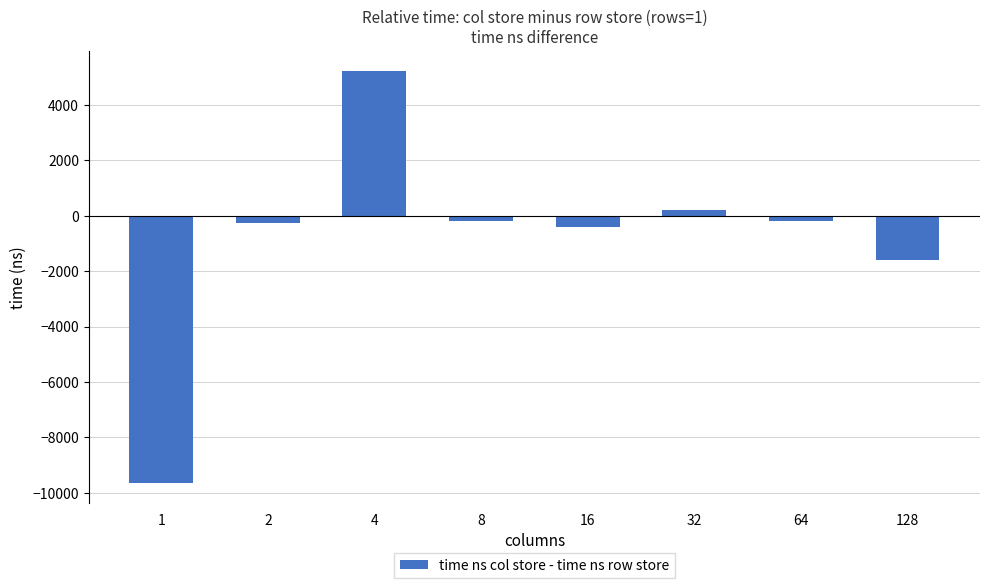

What is the sum of the values at 128 and 8?

-1806